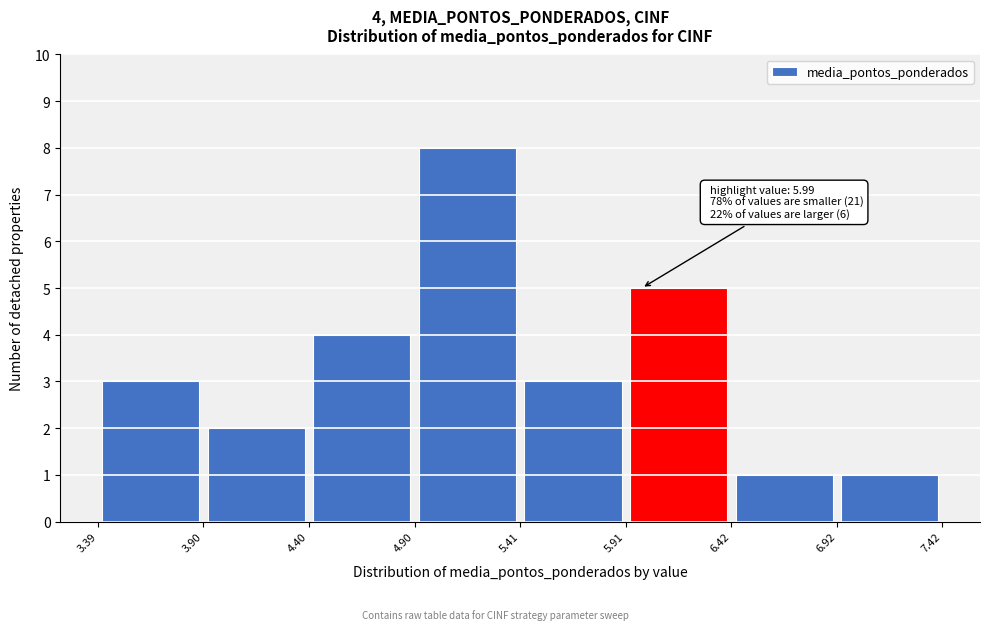

Over which range of the x-axis is the bar tallest?

4.90 to 5.41